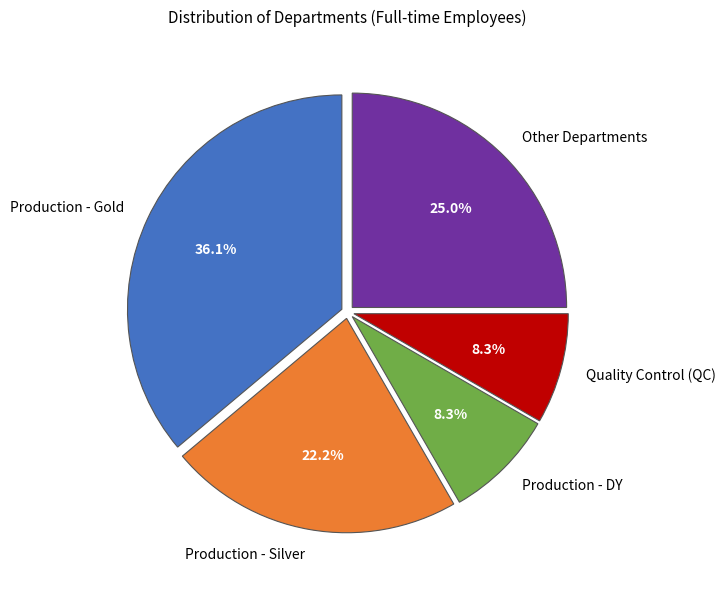

Count the number of slices in the pie.

5